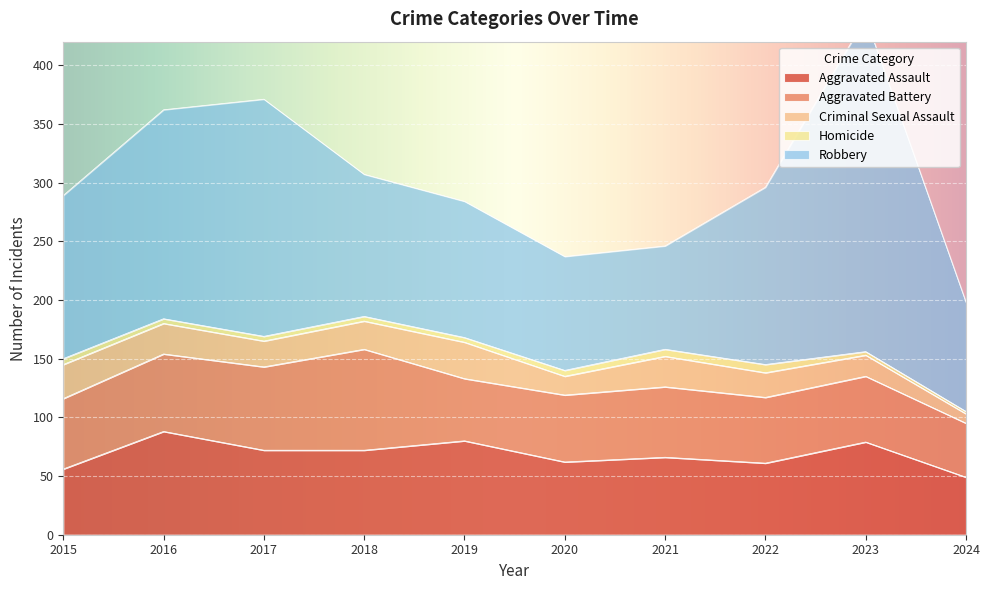

Which has a higher value, 2016 or 2018?

2016